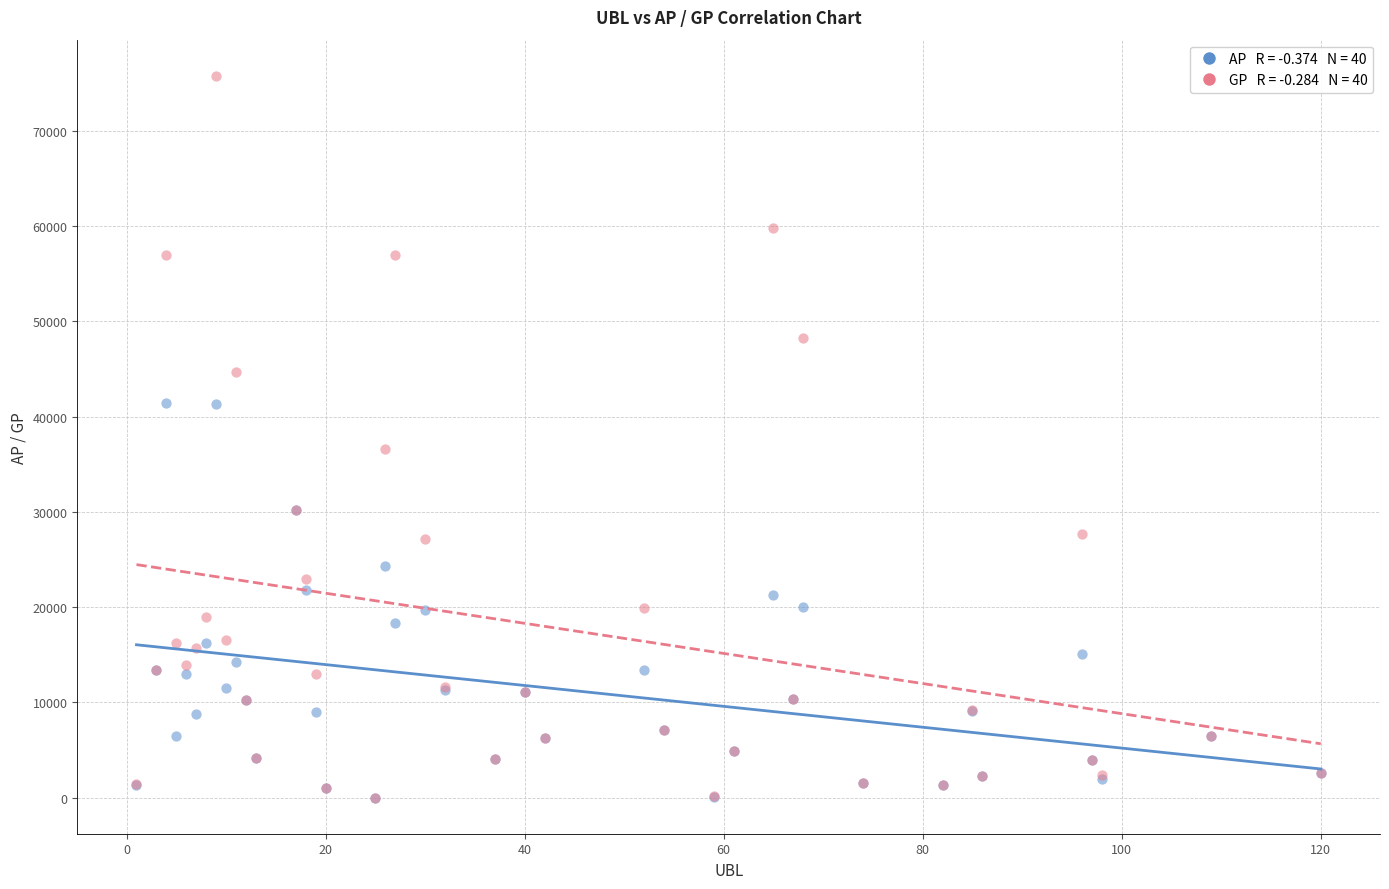

Across all series, what Y value is closest to 37900?

36636